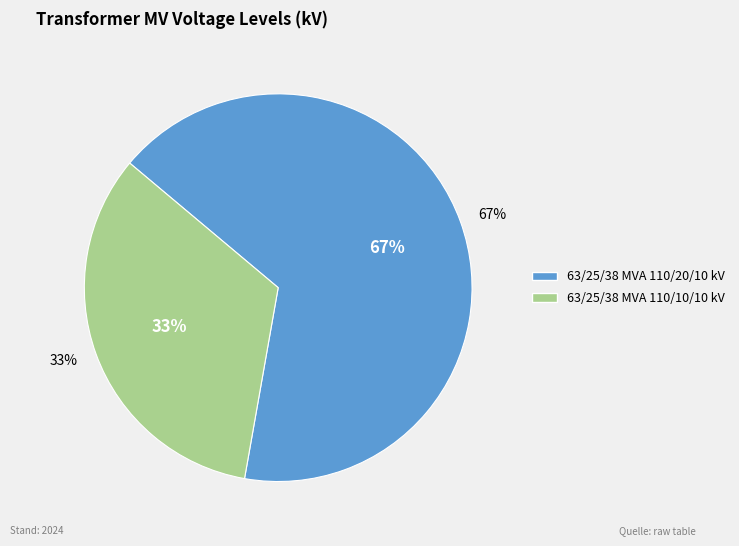

To the nearest percent, what is the average slice percentage?

50%